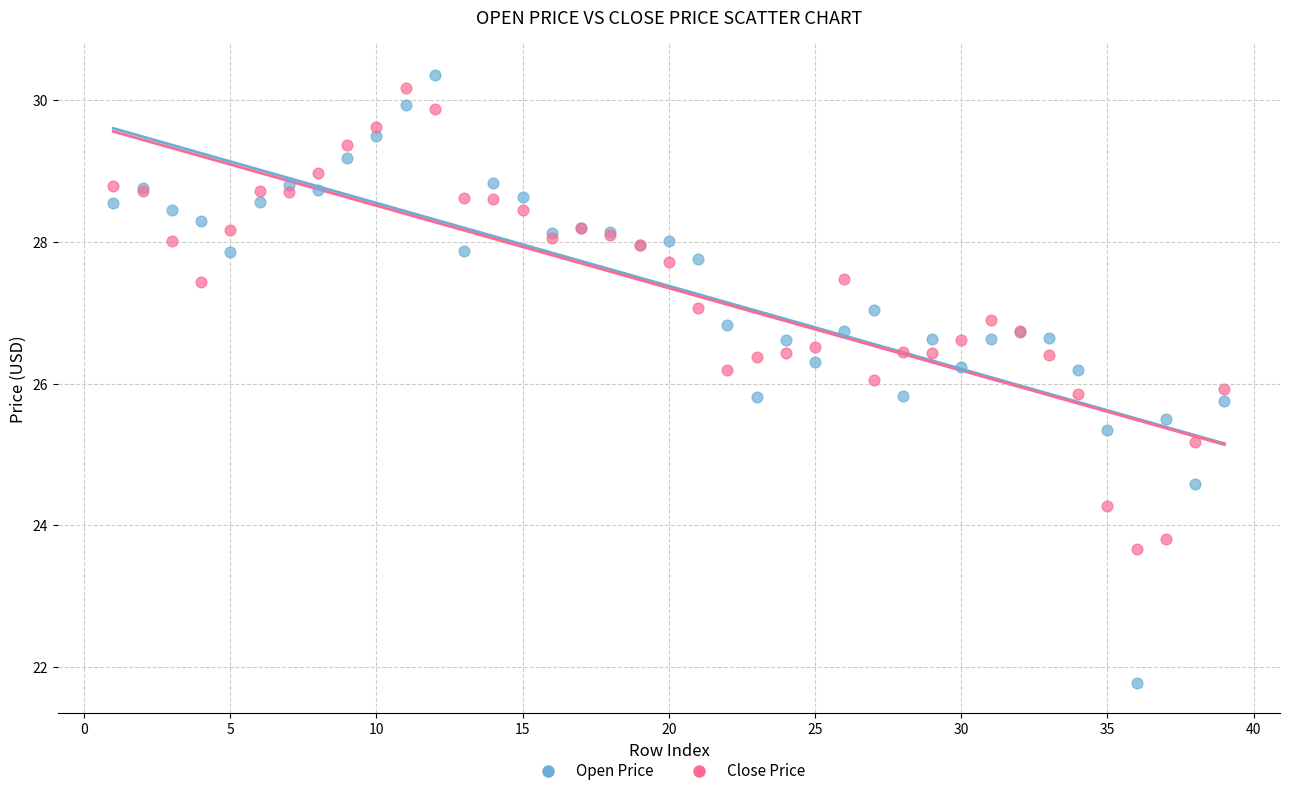

Which series contains the lowest Y value?

Open Price